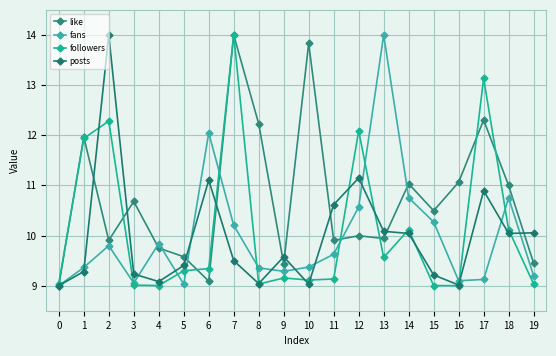

What are all the series names shown in the legend?

like, fans, followers, posts